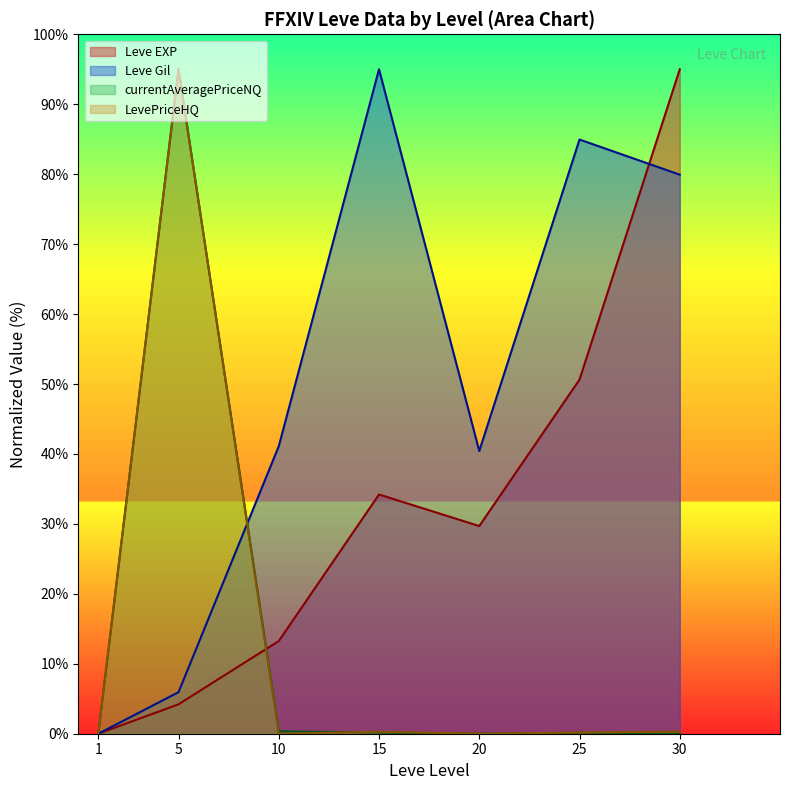

What is the average value of the Leve EXP series?

32.4